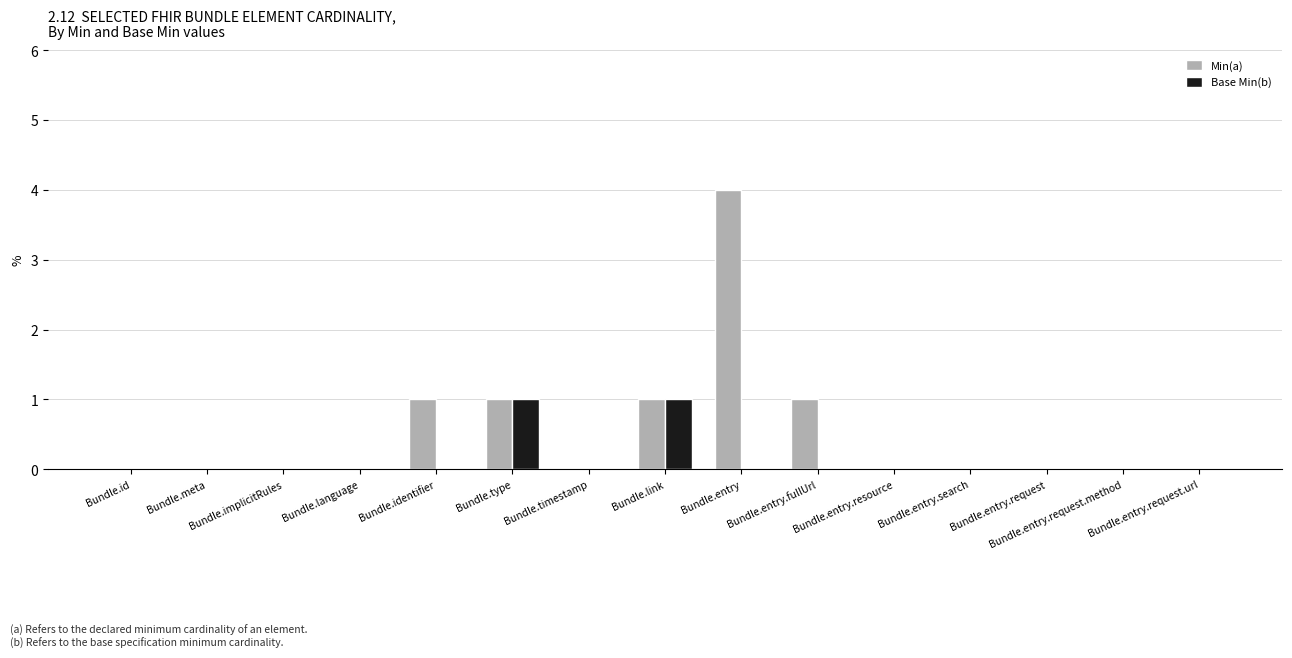

Which series has the largest total across all categories?

Min(a)